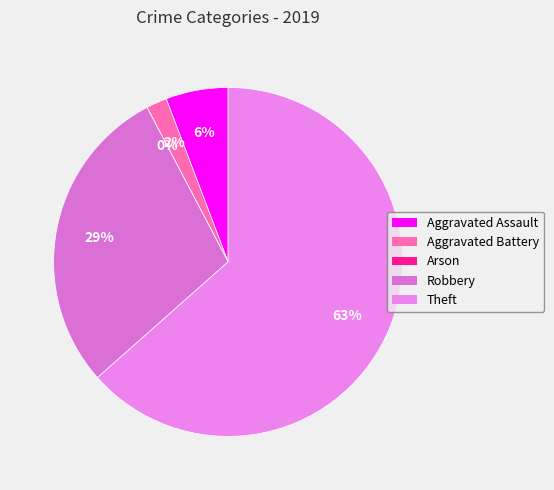

How much of the chart is everything except Arson?

100.0%